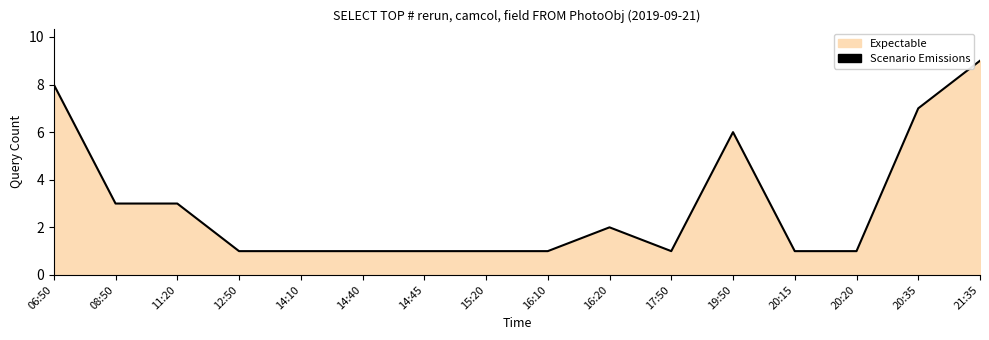

How many series are shown in this chart?

1